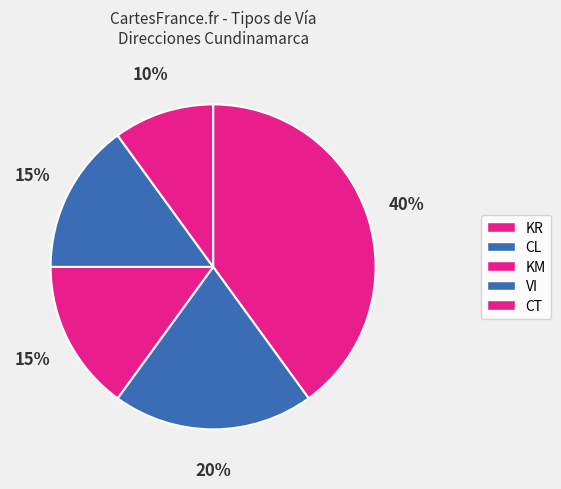

Is there any slice that represents more than half of the pie?

No